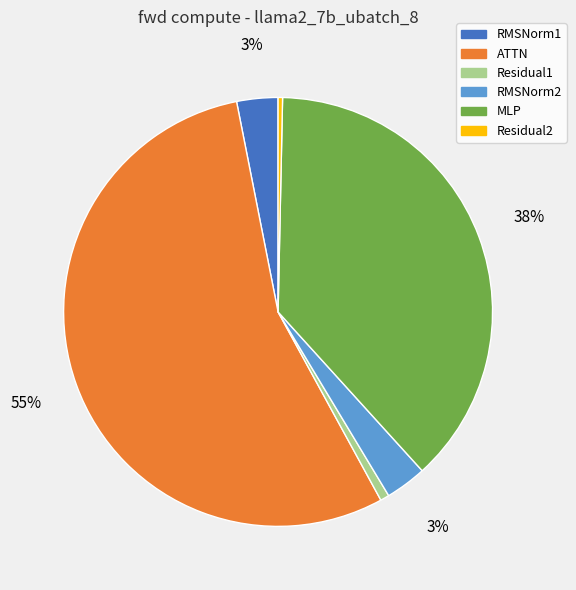

The Residual1 slice represents 1% of the pie. True or false?

True